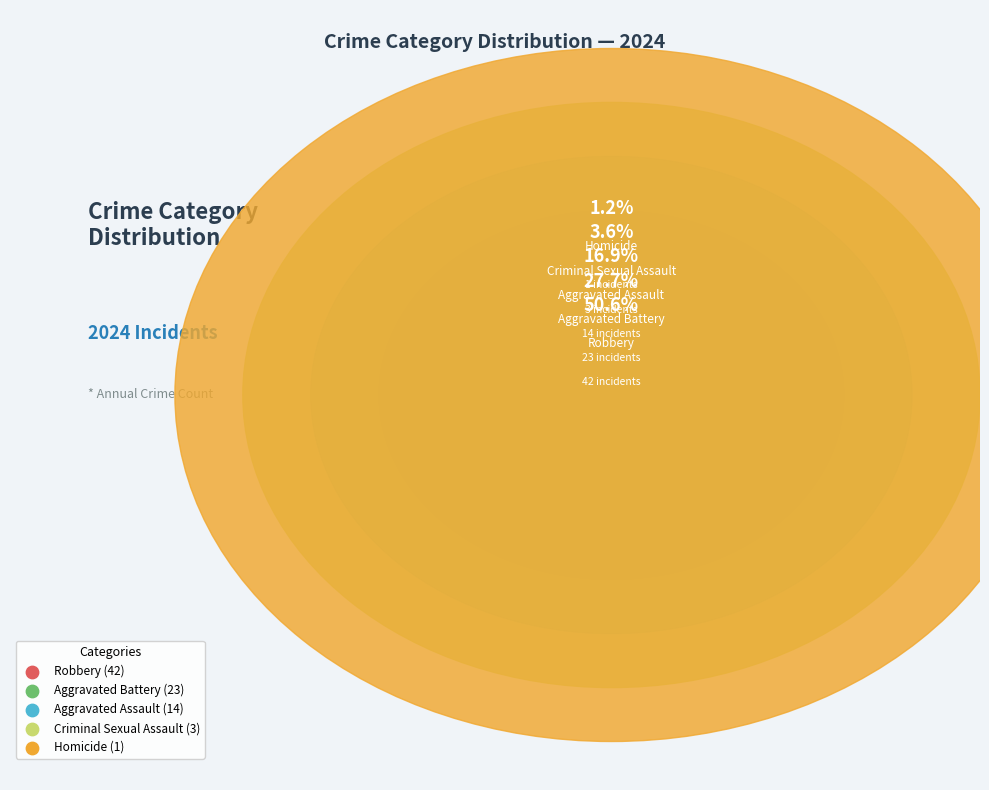

To the nearest percent, what is the difference between the largest and smallest slice percentages?

49%